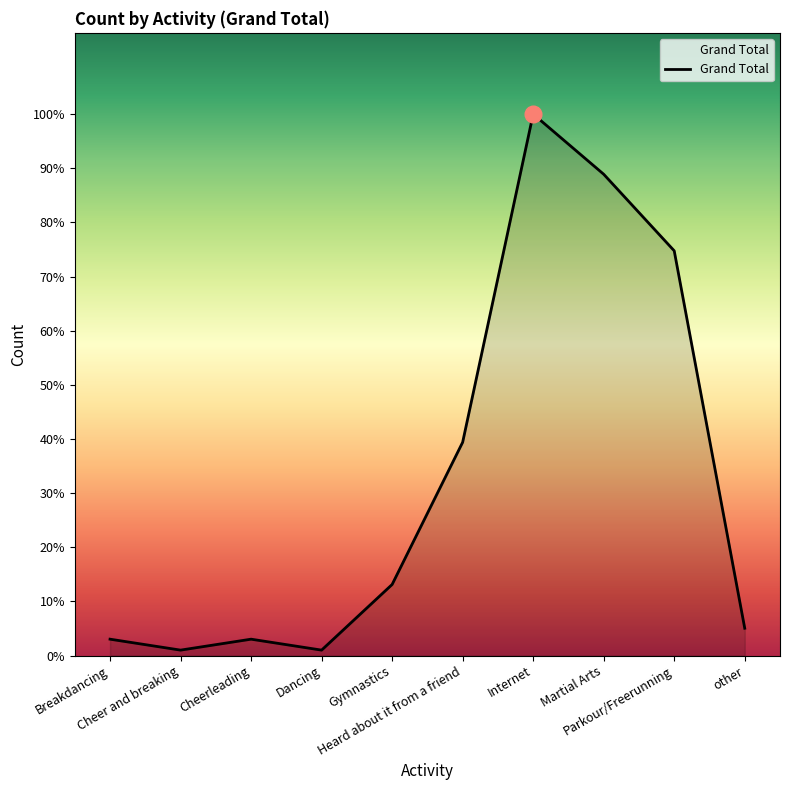

True or false: there are more than 1 points higher than both neighbors.

True